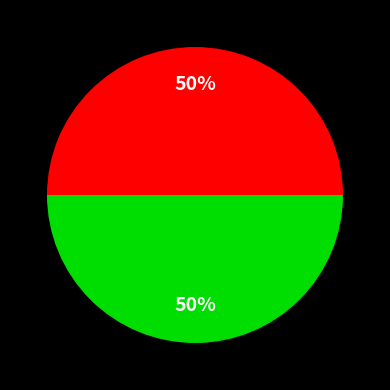

To the nearest percent, what is the average slice percentage?

50%